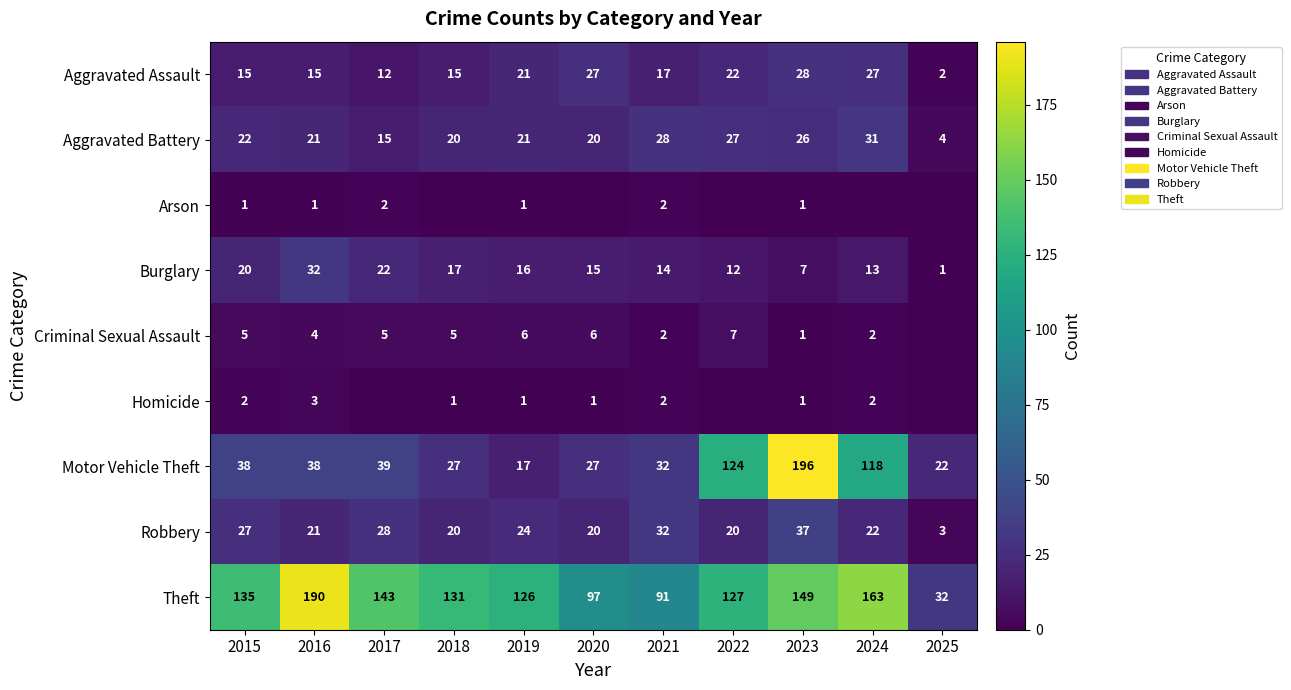

Between 2021 and 2023, which series saw the biggest shift?

Motor Vehicle Theft